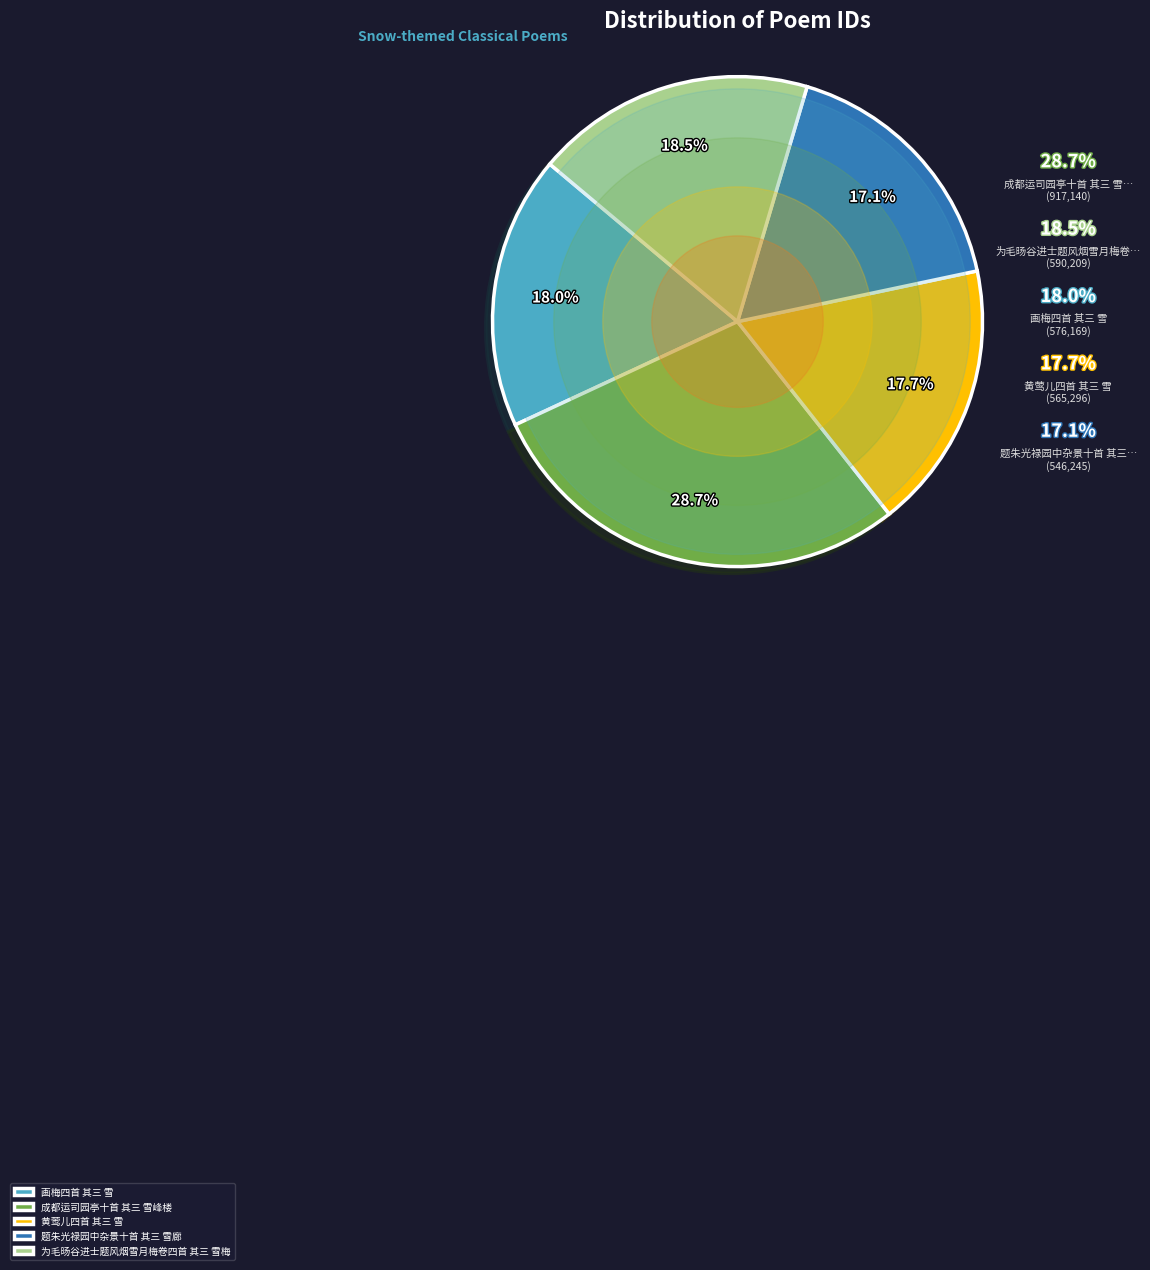

How much of the chart is everything except 为毛旸谷进士题风烟雪月梅卷四首 其三 雪梅?

81.5%